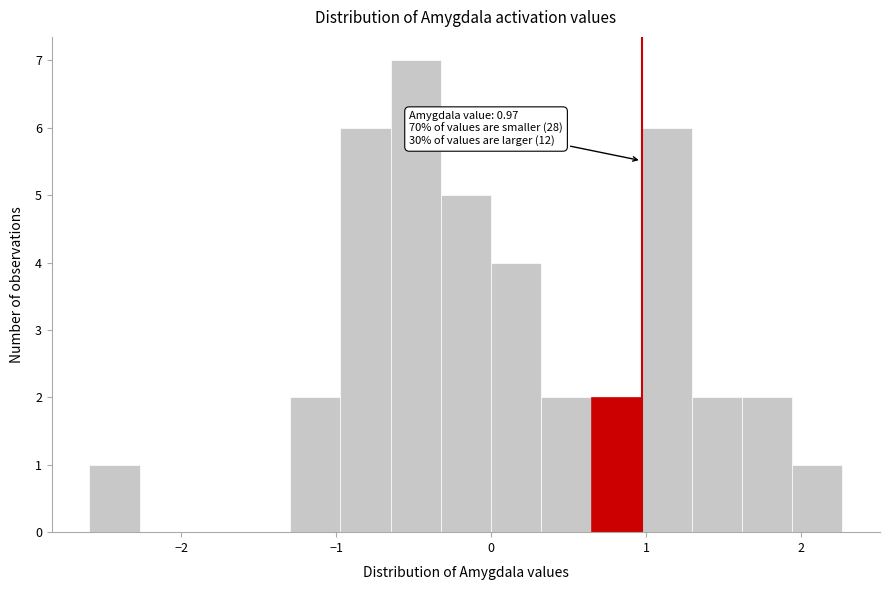

Around what value on the x-axis is the tallest bar? Give the approximate position of its centre, as read against the axis.

-0.5